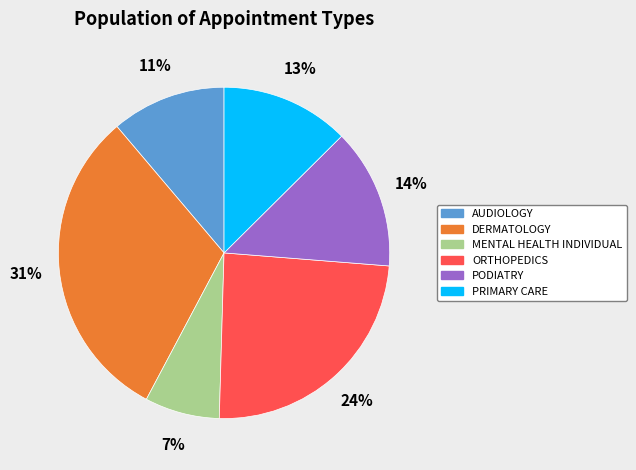

Rank the categories by value from lowest to highest.

MENTAL HEALTH INDIVIDUAL, AUDIOLOGY, PRIMARY CARE, PODIATRY, ORTHOPEDICS, DERMATOLOGY